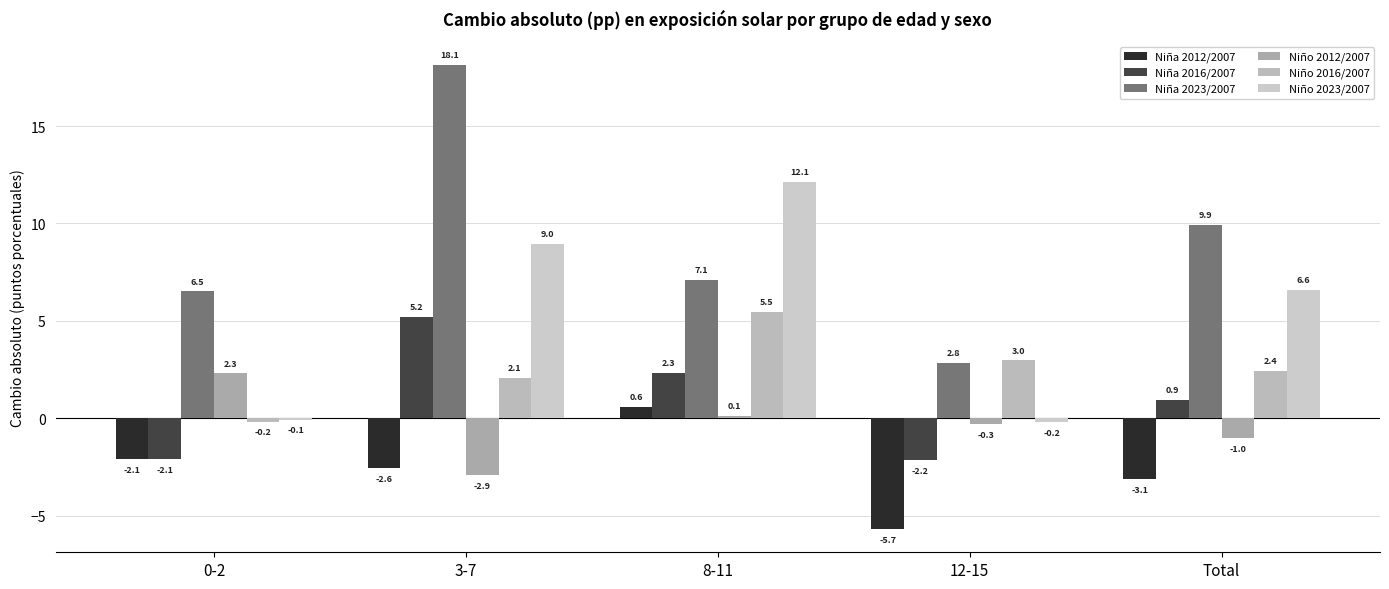

What is the difference between the Niño 2012/2007 values at Total and 3-7?

1.9